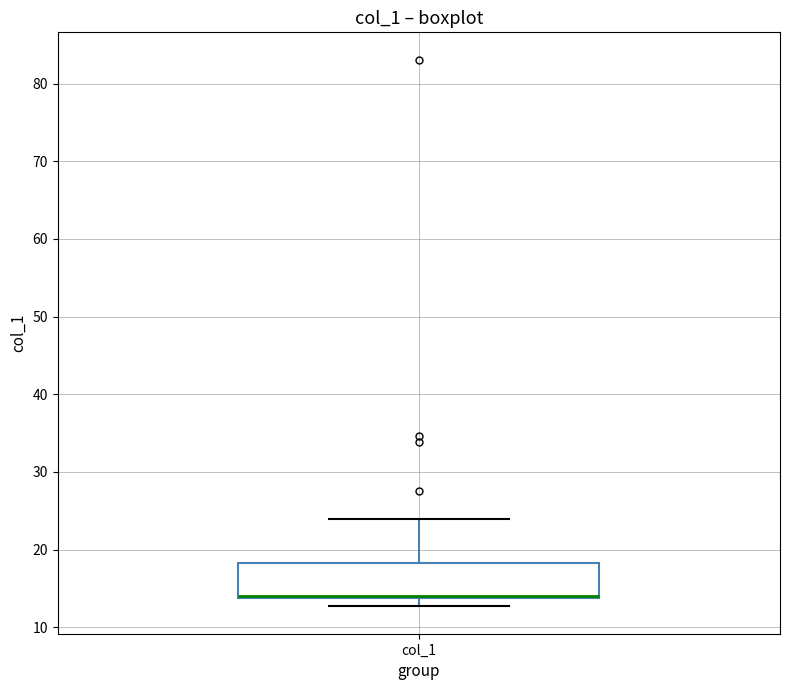

Where does the lower whisker of the box for col_1 end on the y-axis? The values are not printed on the chart, so give them approximately, as read against the axis.

13